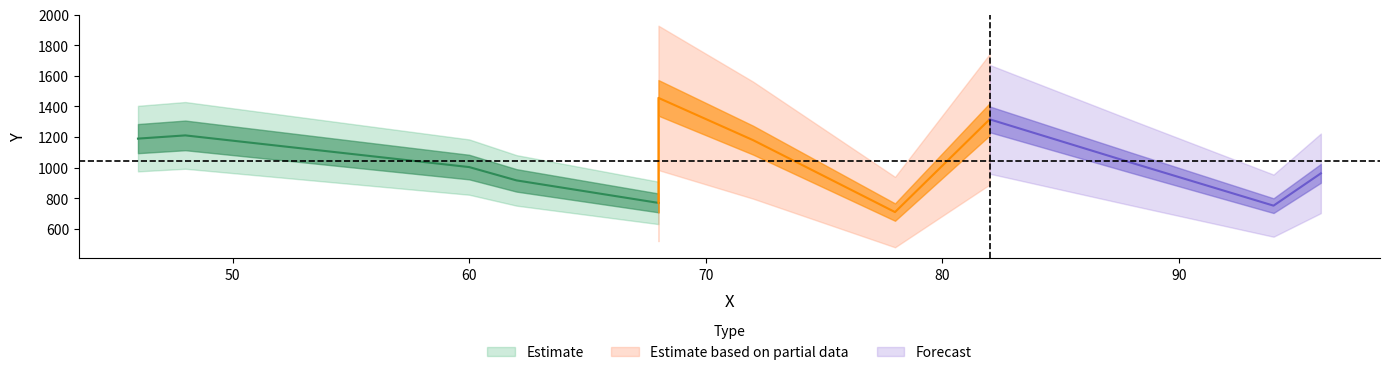

What is the ratio of the value at 46 to the value at 82?

0.9